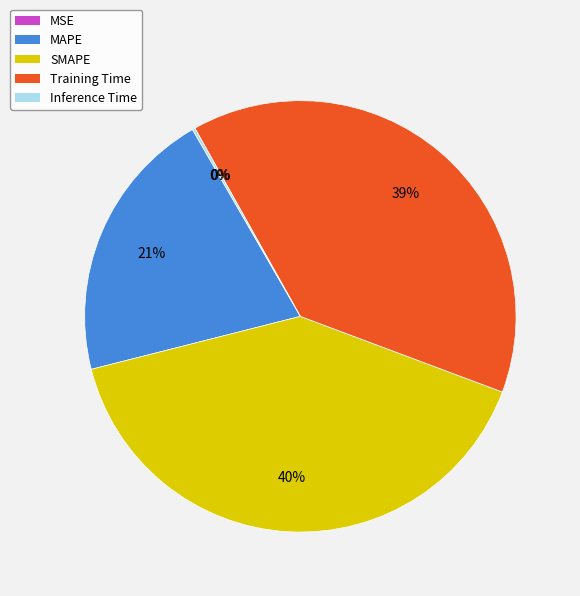

Which has a higher value, MAPE or SMAPE?

SMAPE